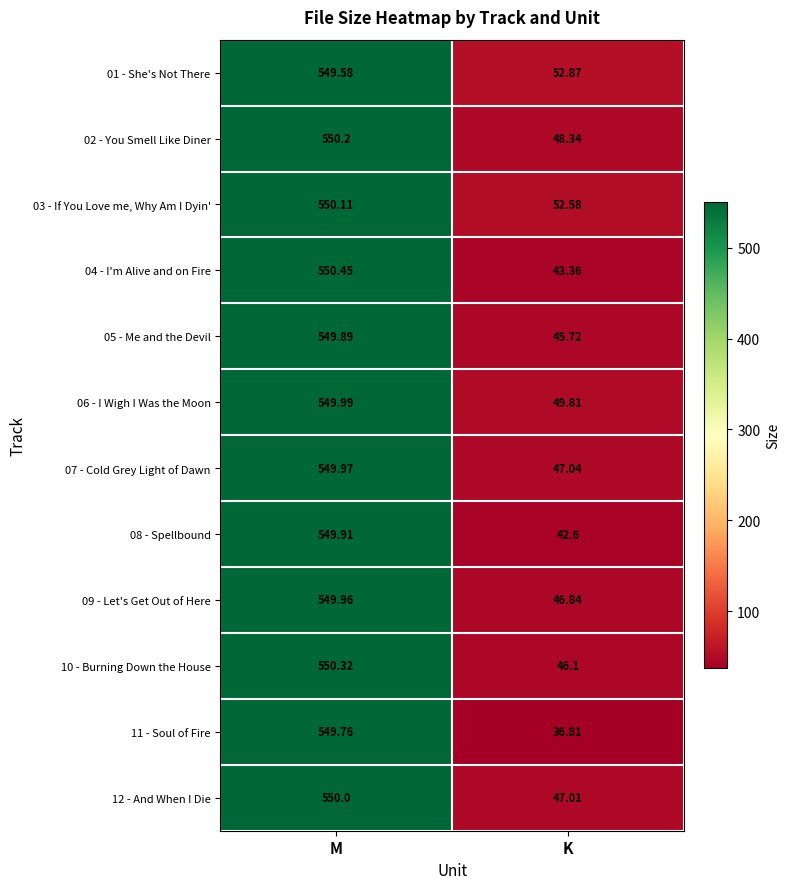

Which category has the lowest value in the 02 - You Smell Like Diner series?

K